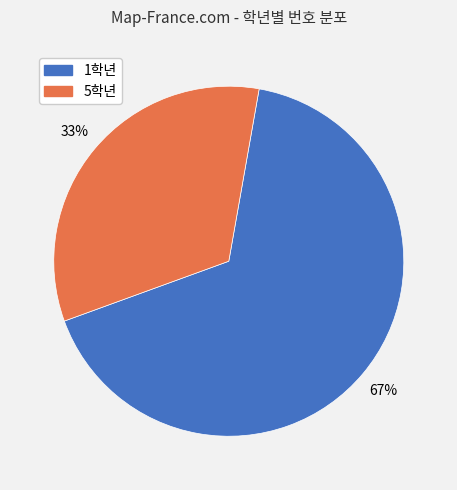

Which has a higher value, 5학년 or 1학년?

1학년